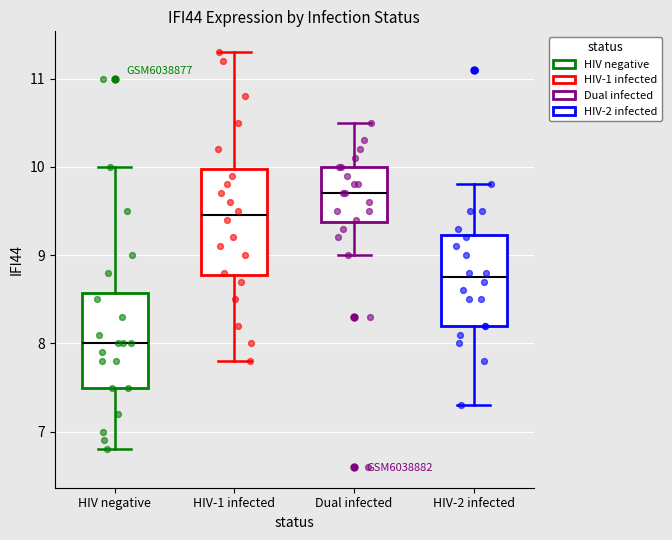

Which box's median line is the lowest?

HIV negative